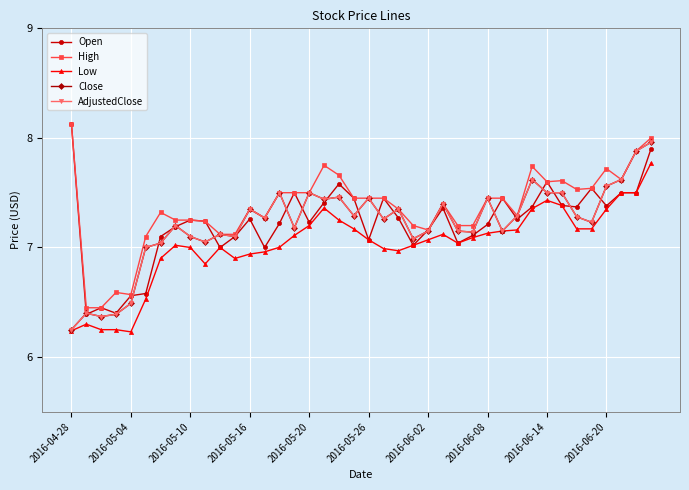

Does the chart have visible grid lines?

Yes